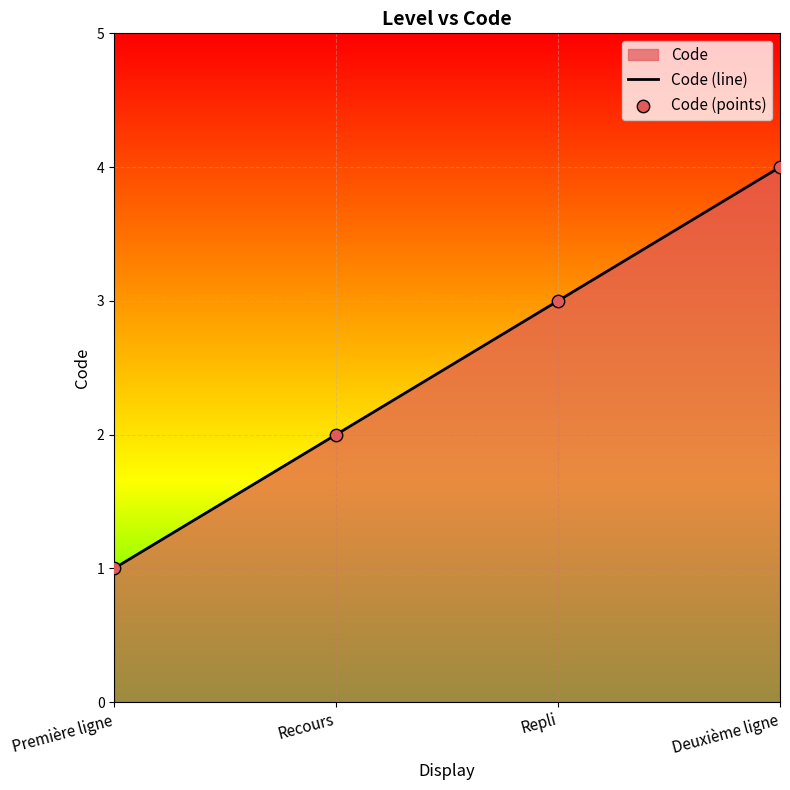

Which series reaches the minimum Y coordinate?

Code (line)